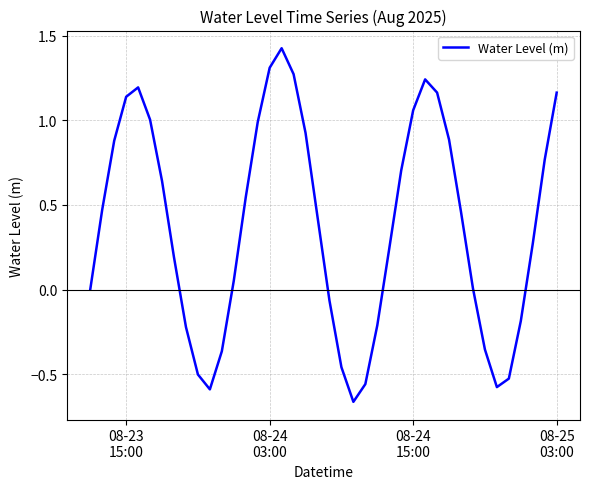

What is the difference between the maximum and minimum values?

2.1